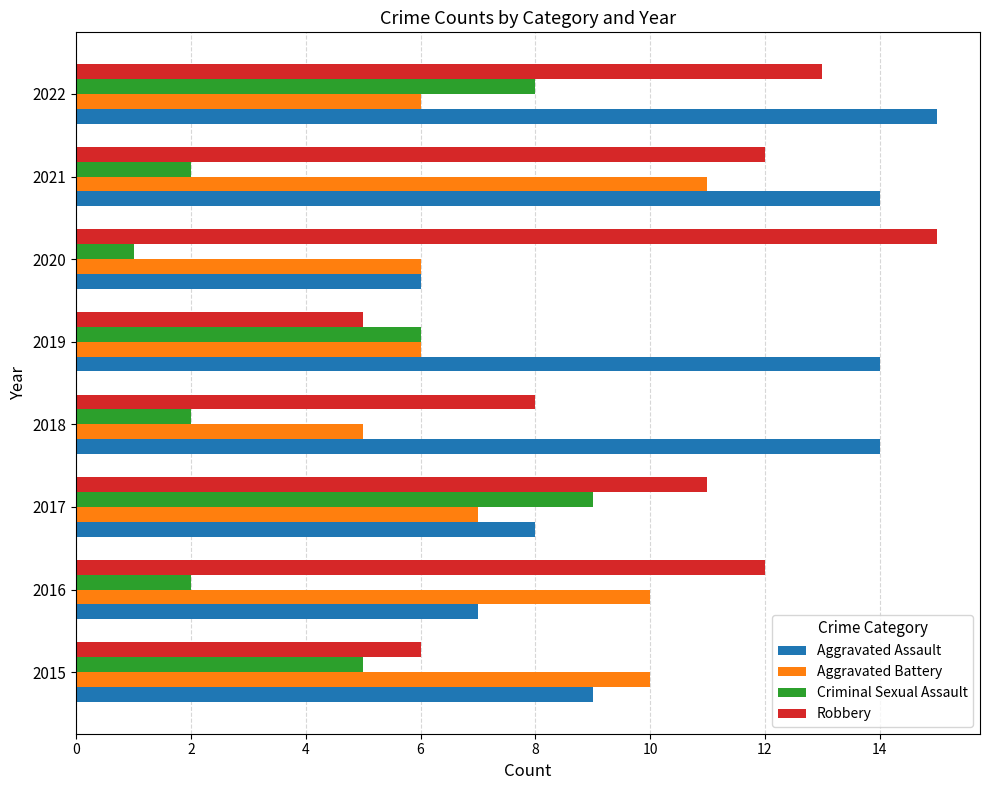

What is the difference between the Criminal Sexual Assault values at 2016 and 2017?

7